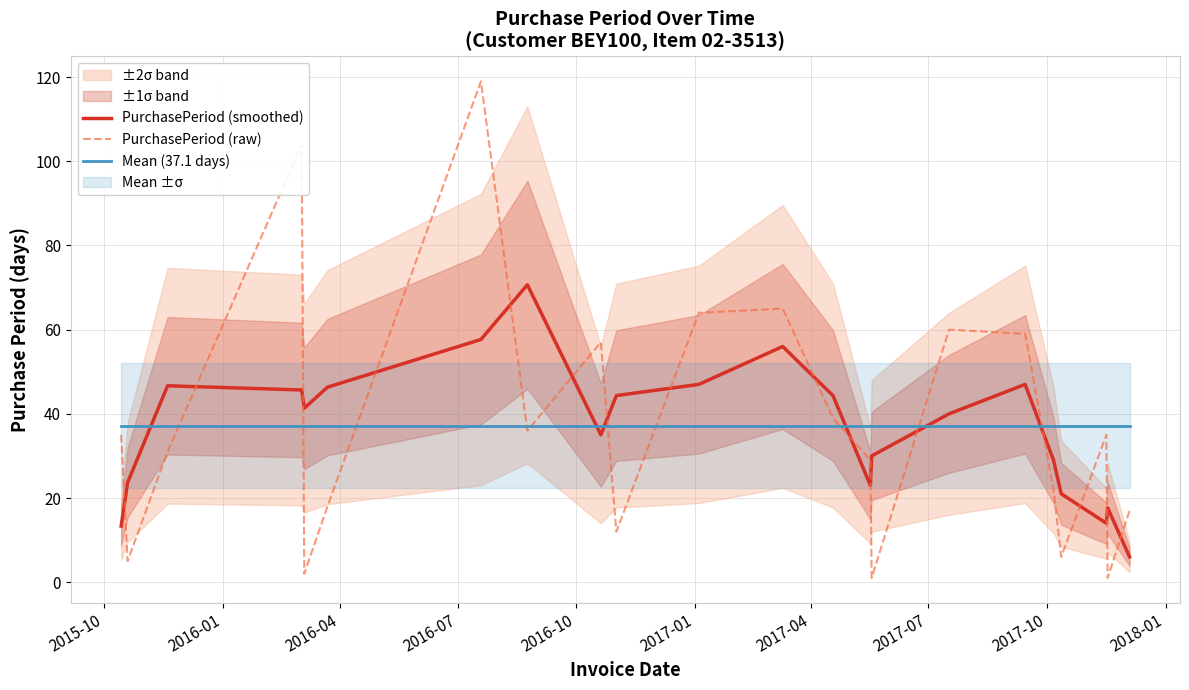

Which series ends up on top after the final intersection of PurchasePeriod (smoothed) and PurchasePeriod (raw)?

PurchasePeriod (raw)